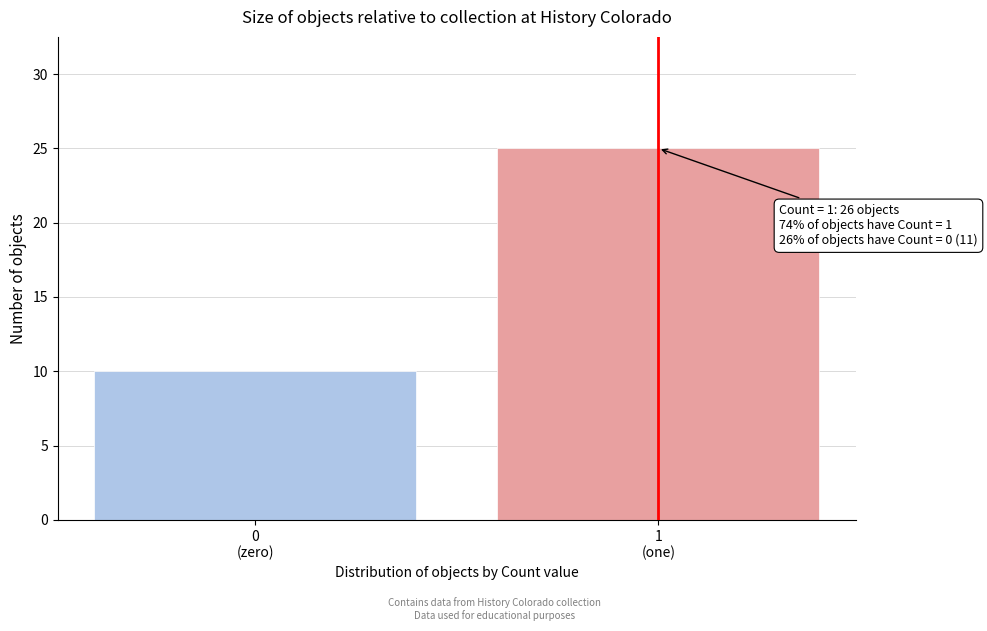

Reading left to right, what are all the values shown in this chart?

10	25